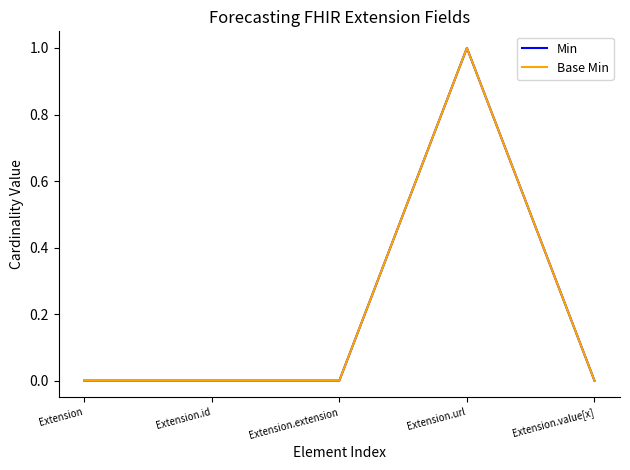

True or false: Min has a value of -1 at Extension.id.

False